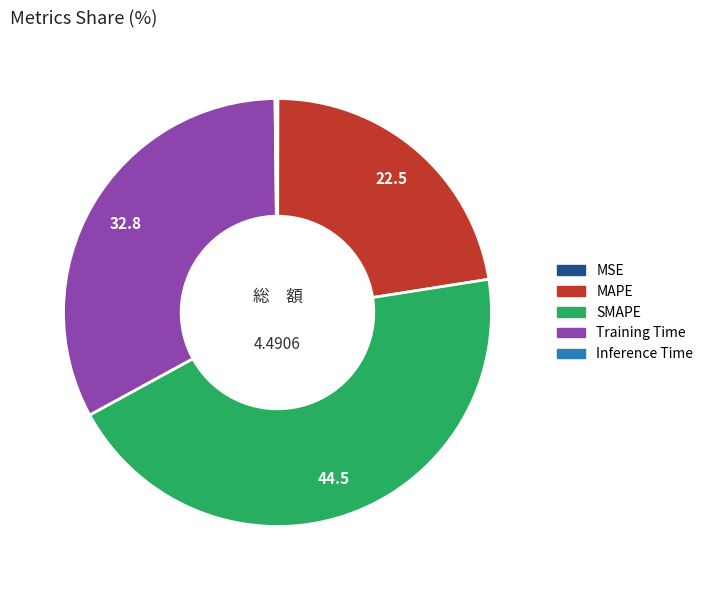

What is the ratio of the value at MAPE to the value at SMAPE?

0.5